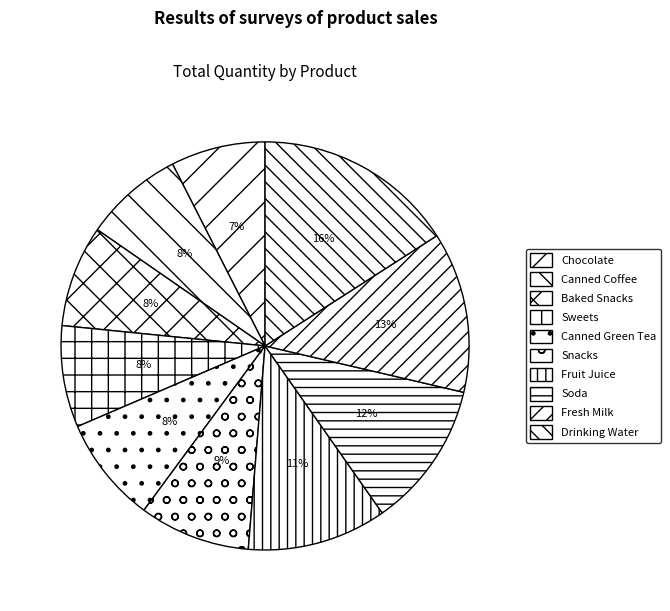

To the nearest percent, what portion does Canned Green Tea represent?

8%